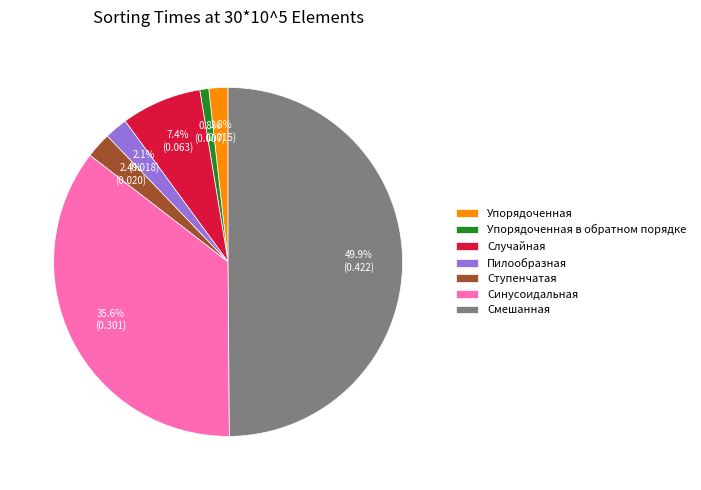

How many segments does this pie chart have?

7